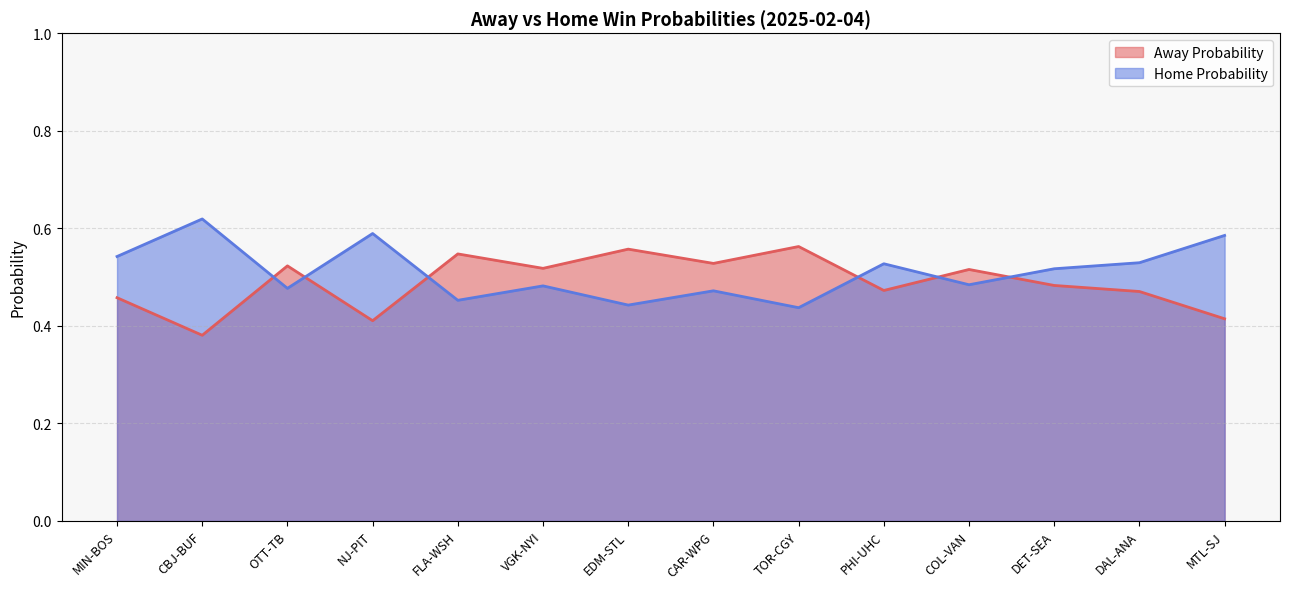

Reading right to left, transcribe all the data shown in this chart.

Away Probability: 0.4	0.5	0.5	0.5	0.5	0.6	0.5	0.6	0.5	0.5	0.4	0.5	0.4	0.5
Home Probability: 0.6	0.5	0.5	0.5	0.5	0.4	0.5	0.4	0.5	0.5	0.6	0.5	0.6	0.5